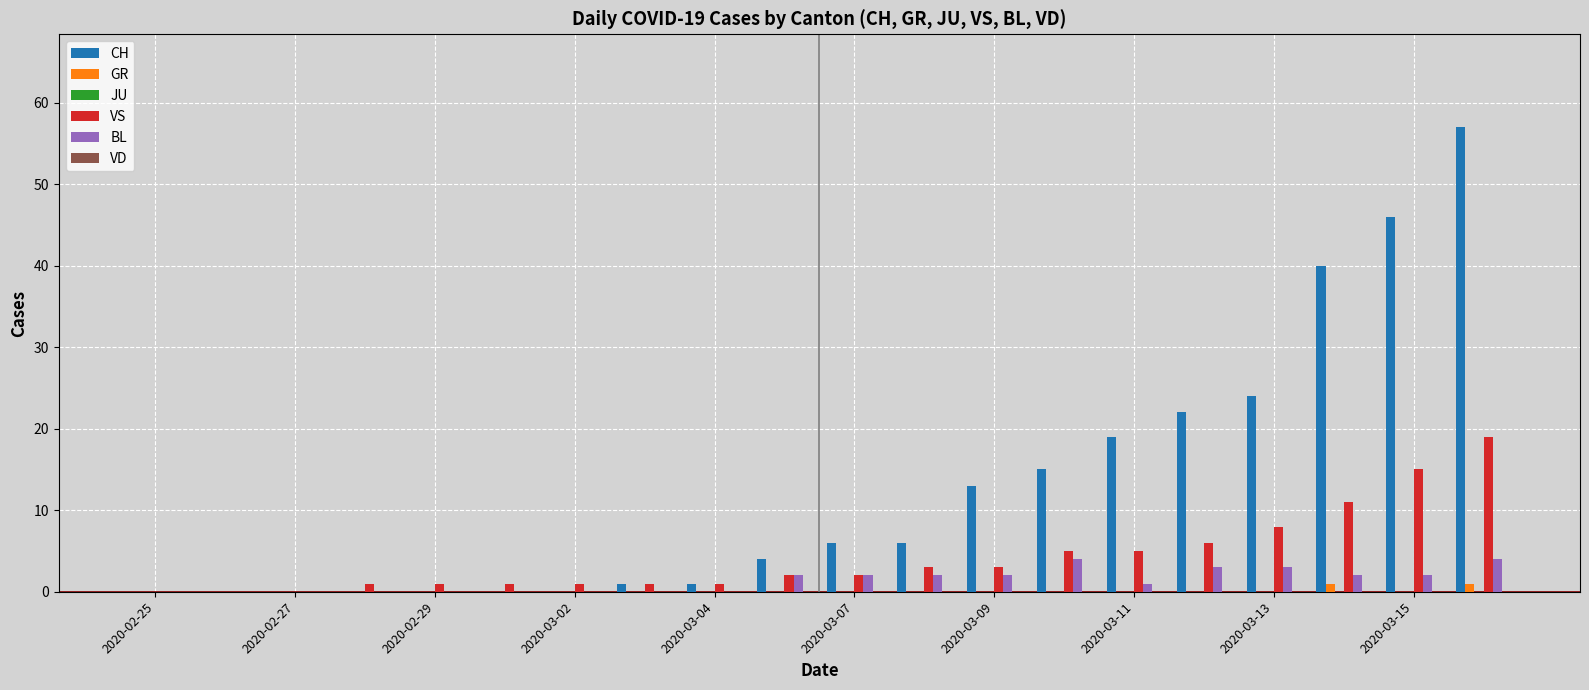

Which series has the largest total across all categories?

CH